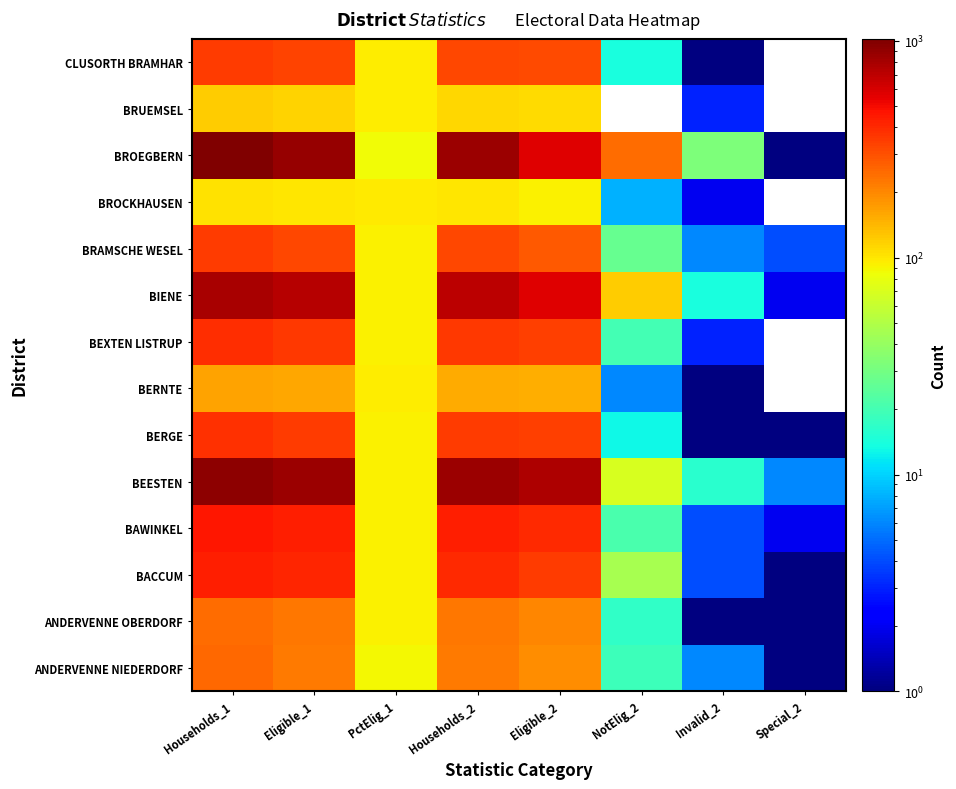

What is the total value across all series at Eligible_2?

4685.0